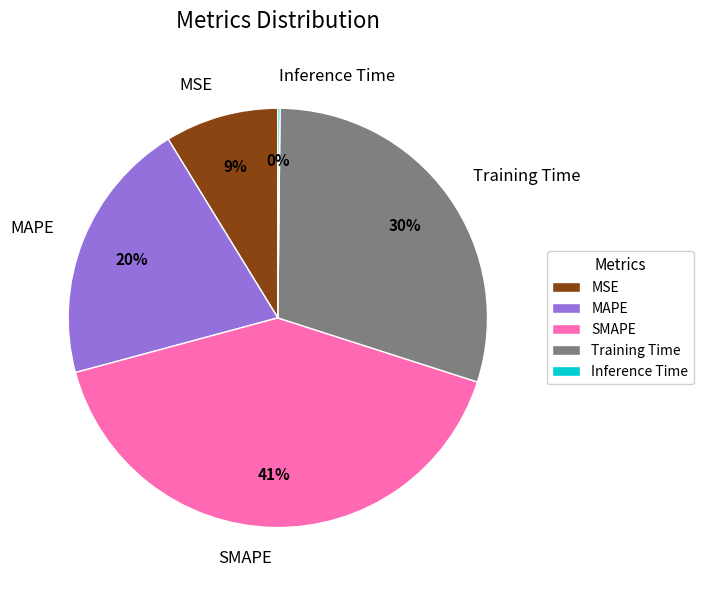

To the nearest percent, what is the combined percentage of SMAPE and Training Time?

71%